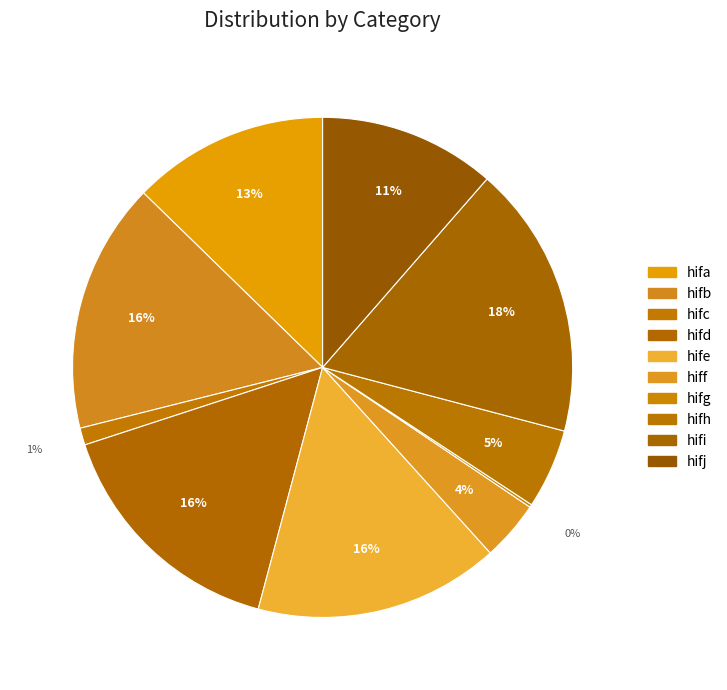

True or false: hife accounts for 16% of the total.

True